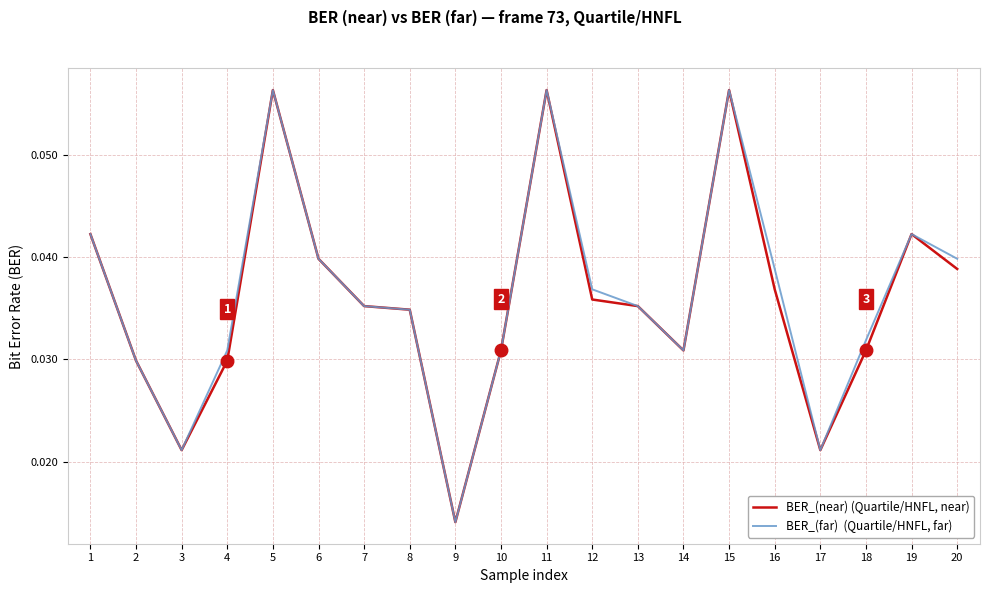

Which label corresponds to the smallest value in the chart?

9